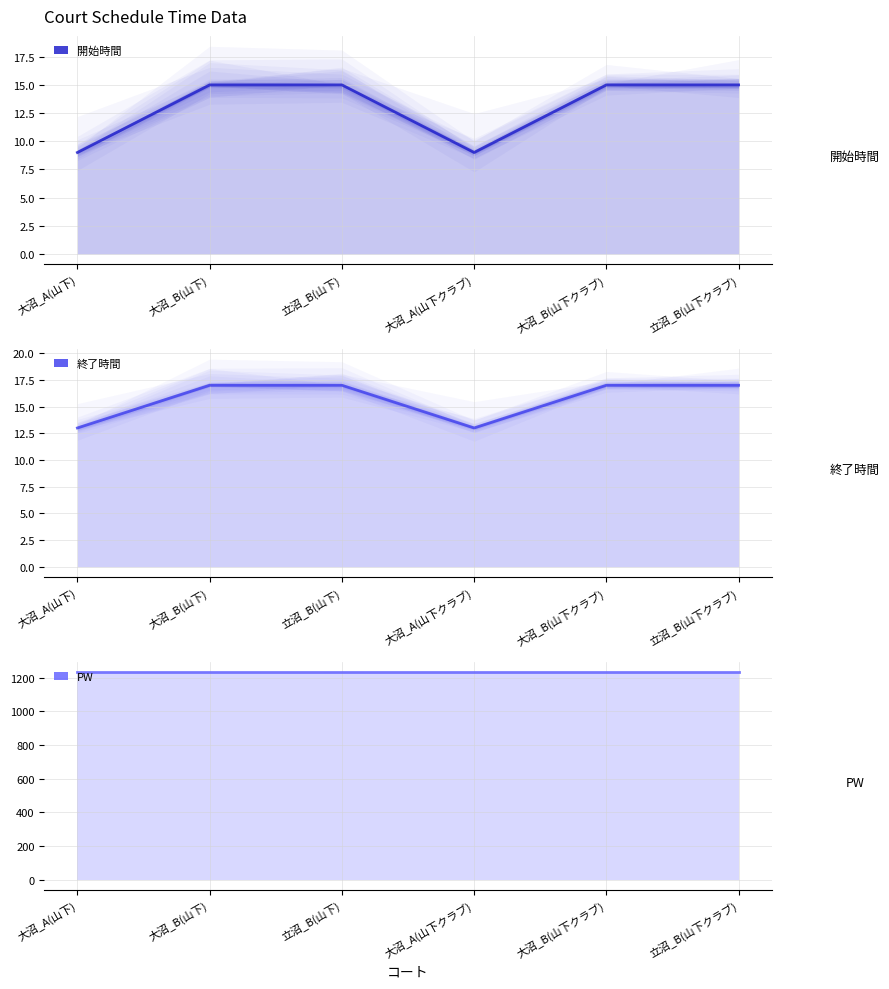

List the labels in order of 開始時間 value, largest first.

大沼_B(山下), 立沼_B(山下), 大沼_B(山下クラブ), 立沼_B(山下クラブ), 大沼_A(山下), 大沼_A(山下クラブ)